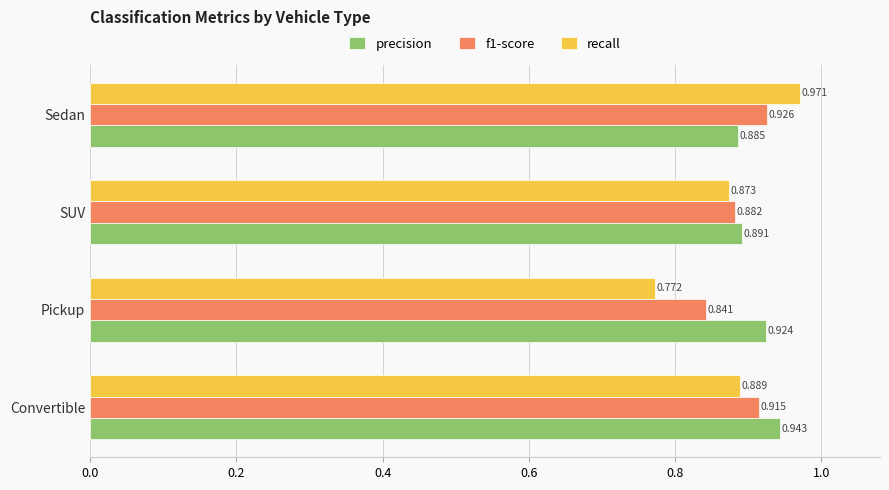

At which label does f1-score reach its minimum?

Pickup